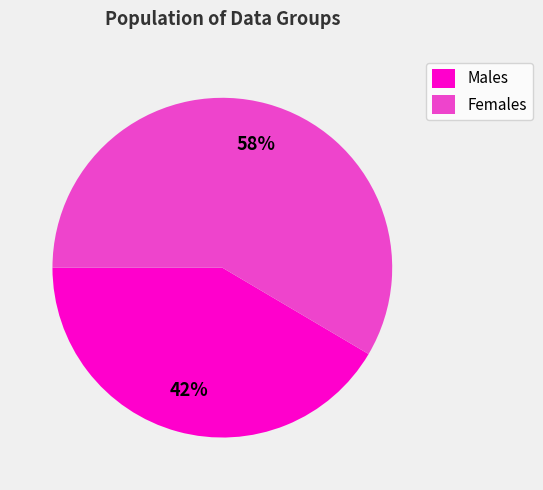

Is there any slice that represents more than half of the pie?

Yes